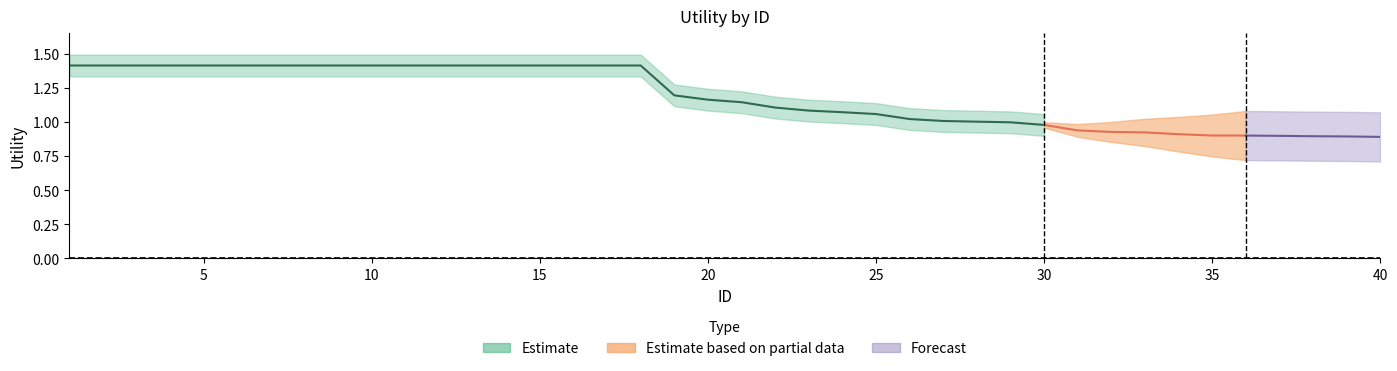

What are all the series names shown in the legend?

Estimate, Estimate based on partial data, Forecast